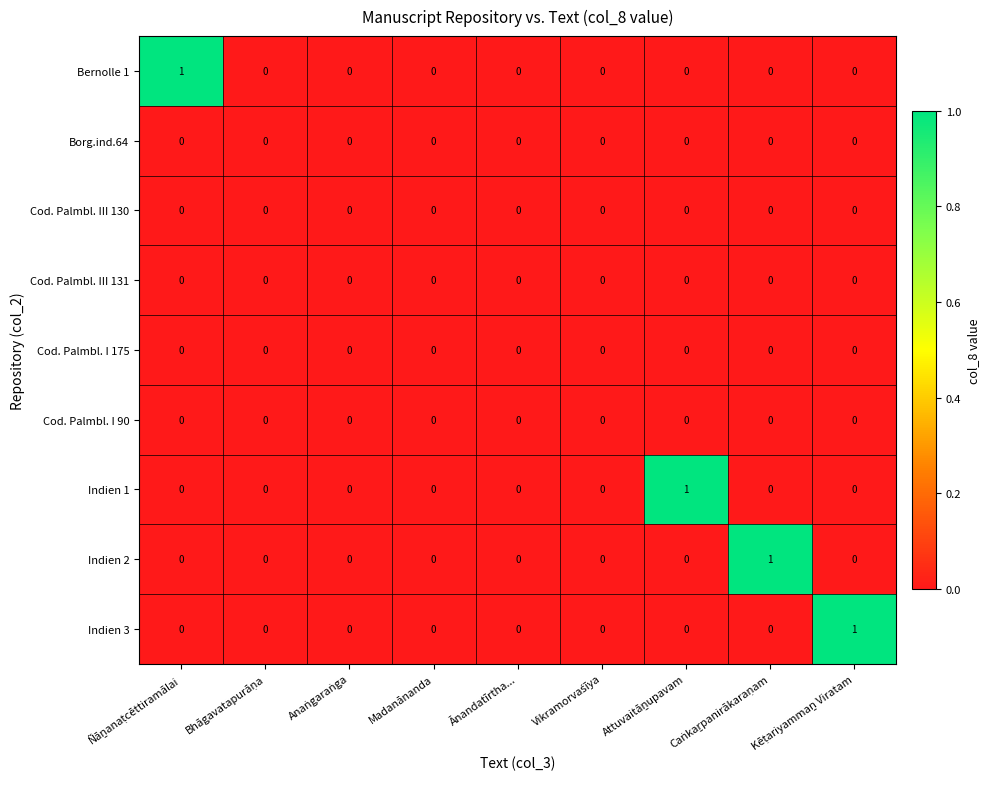

How many Bernolle 1 values are between 0 and 1?

9